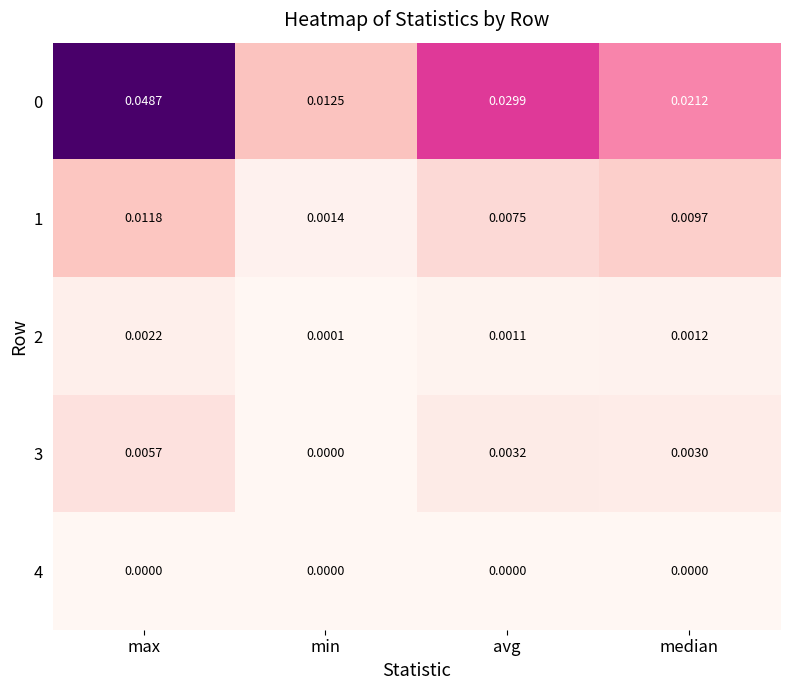

Is the value of 0 at max greater than the value of 3 at min?

Yes